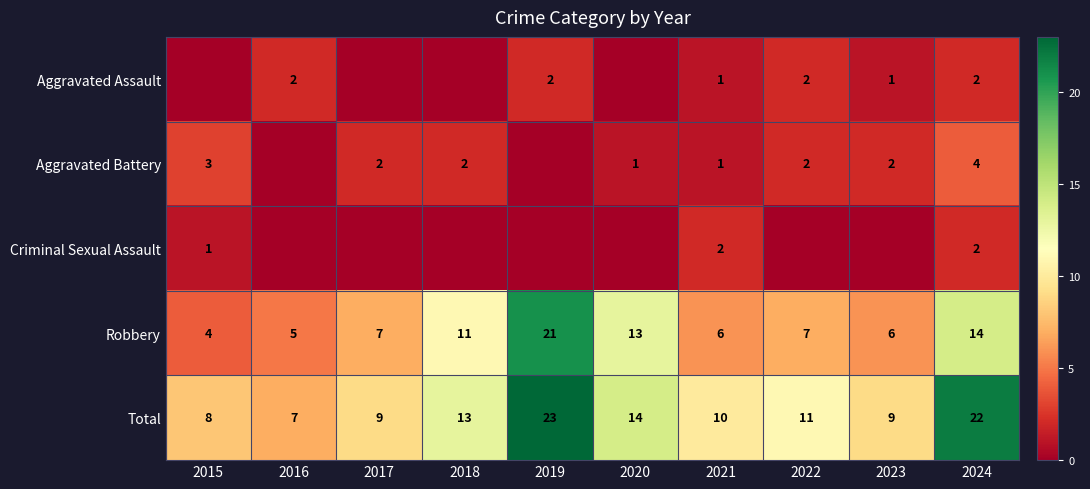

Is it true that Total equals 13 at 2018?

True